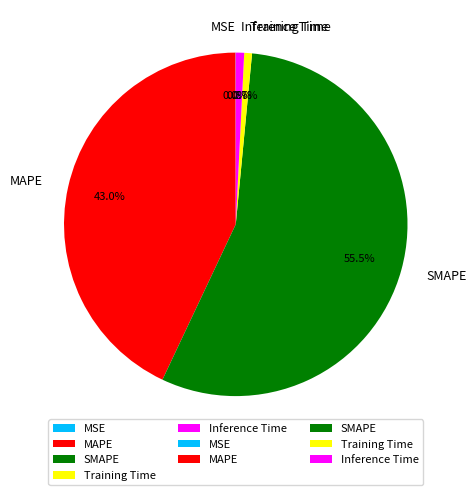

What percentage do Inference Time and Training Time together represent?

1.5%